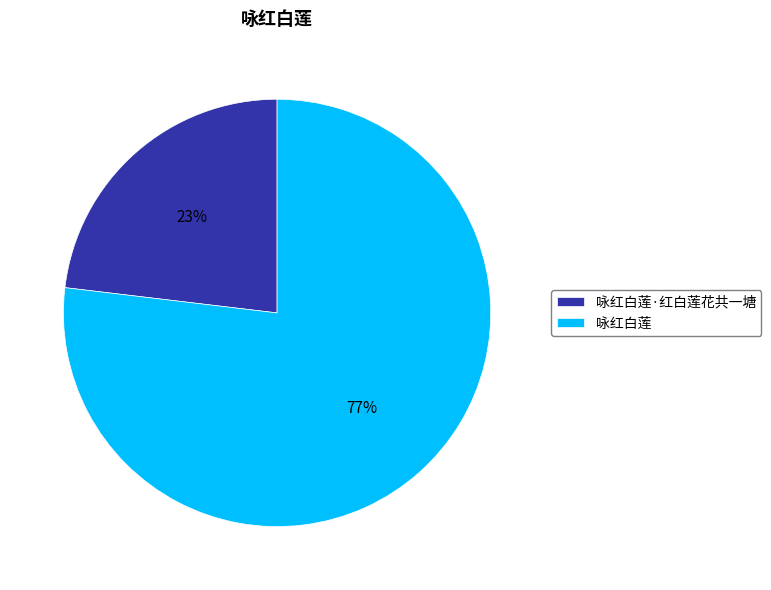

Is 咏红白莲·红白莲花共一塘 the majority of the pie?

No